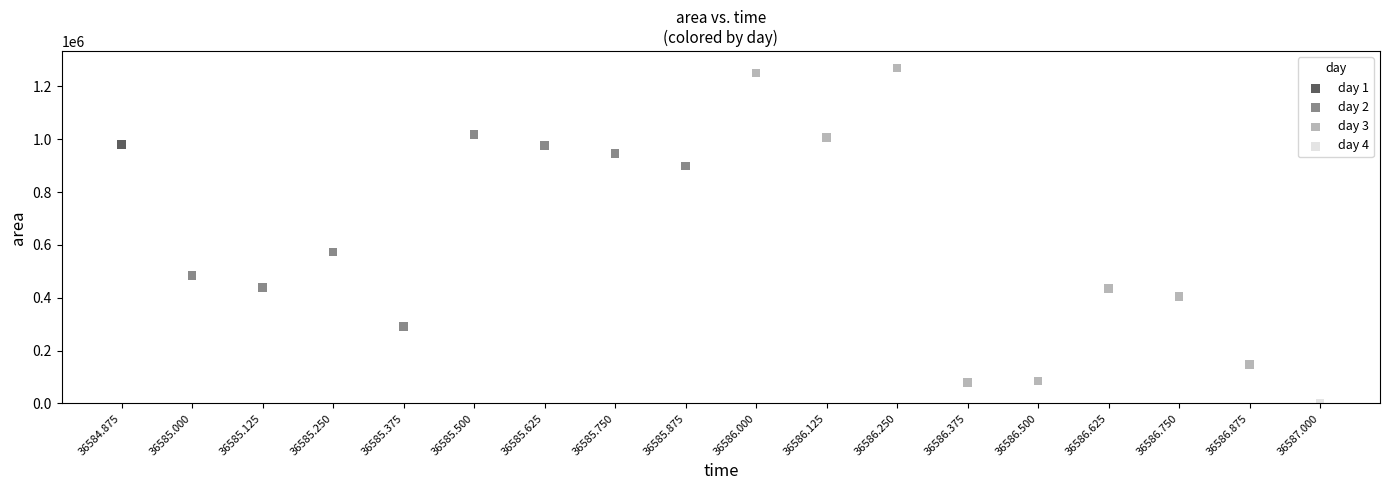

Which series reaches the maximum Y coordinate?

day 3